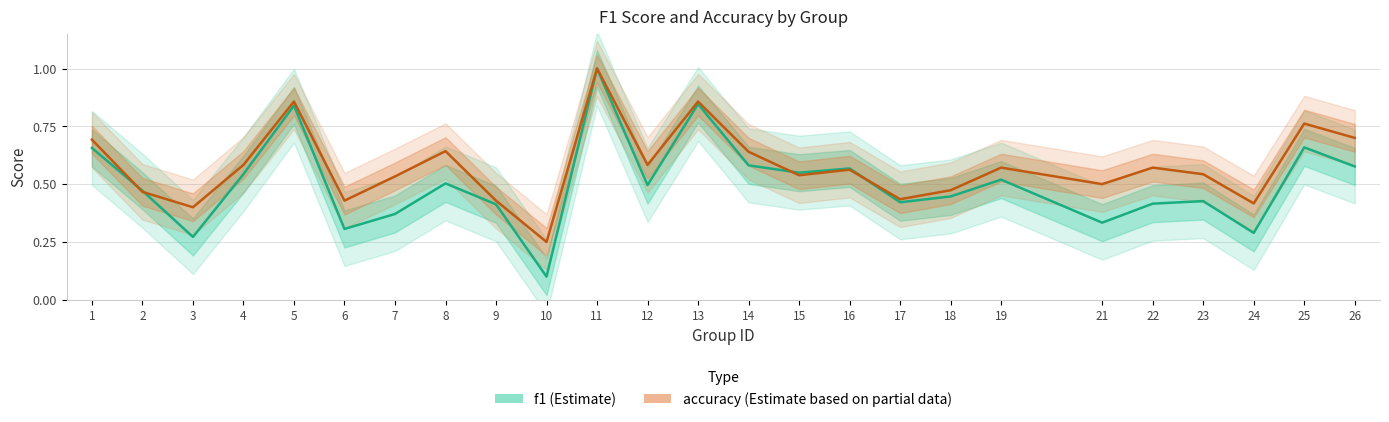

Reading left to right, what are all the values shown in this chart?

f1: 0.7	0.5	0.3	0.5	0.8	0.3	0.4	0.5	0.4	0.1	1.0	0.5	0.8	0.6	0.5	0.6	0.4	0.4	0.5	0.3	0.4	0.4	0.3	0.7	0.6
accuracy: 0.7	0.5	0.4	0.6	0.9	0.4	0.5	0.6	0.4	0.2	1.0	0.6	0.9	0.6	0.5	0.6	0.4	0.5	0.6	0.5	0.6	0.5	0.4	0.8	0.7